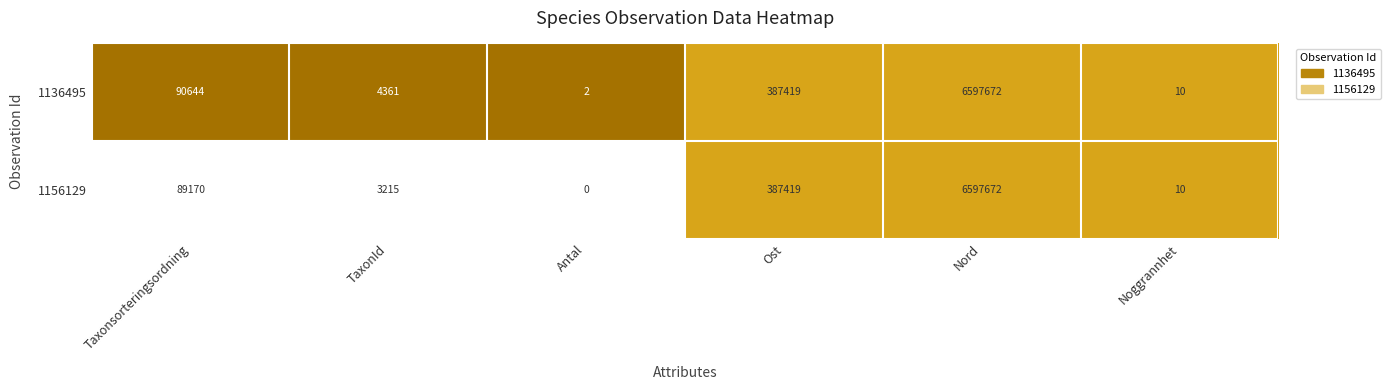

Which series has the largest range (max minus min)?

1156129